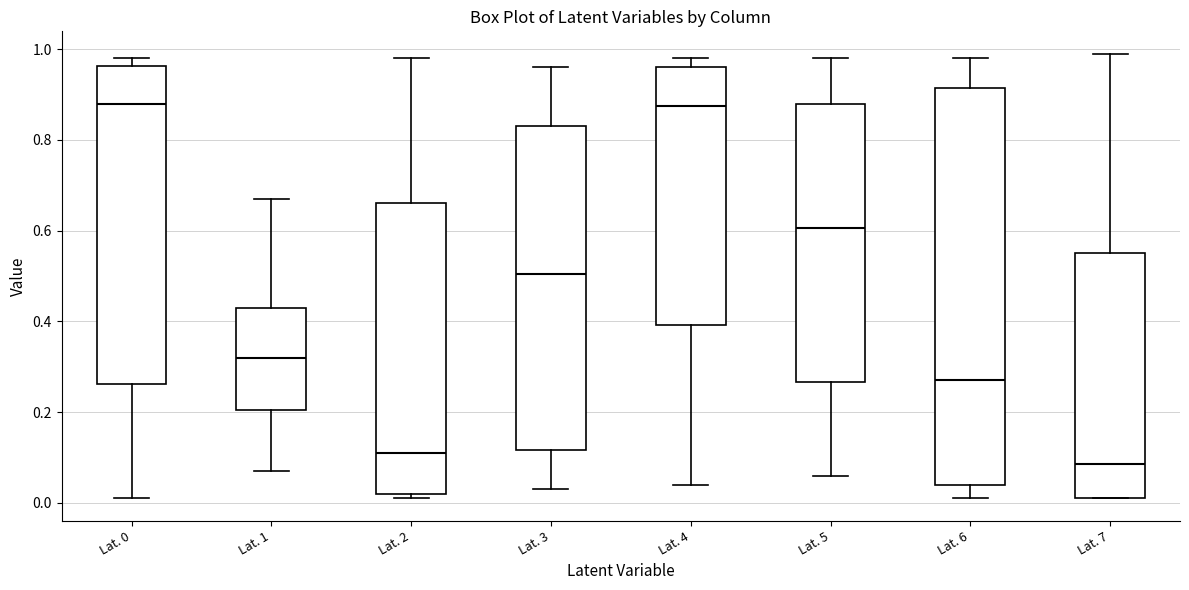

Reading left to right, transcribe this box plot: for each box, give where its median line is, the range the box spans, and where its two whiskers end, as read against the y-axis. The values are not printed on the chart, so give them approximately, as read against the axis.

Lat. 0: median 0.88, box 0.26 to 0.96, whiskers 0.02 to 0.98
Lat. 1: median 0.32, box 0.20 to 0.44, whiskers 0.08 to 0.68
Lat. 2: median 0.12, box 0.02 to 0.66, whiskers 0.02 (just below the box's lower edge) to 0.98
Lat. 3: median 0.50, box 0.12 to 0.84, whiskers 0.04 to 0.96
Lat. 4: median 0.88, box 0.40 to 0.96, whiskers 0.04 to 0.98
Lat. 5: median 0.60, box 0.26 to 0.88, whiskers 0.06 to 0.98
Lat. 6: median 0.28, box 0.04 to 0.92, whiskers 0.02 to 0.98
Lat. 7: median 0.08, box 0.02 to 0.56, whiskers 0.02 to 1.00